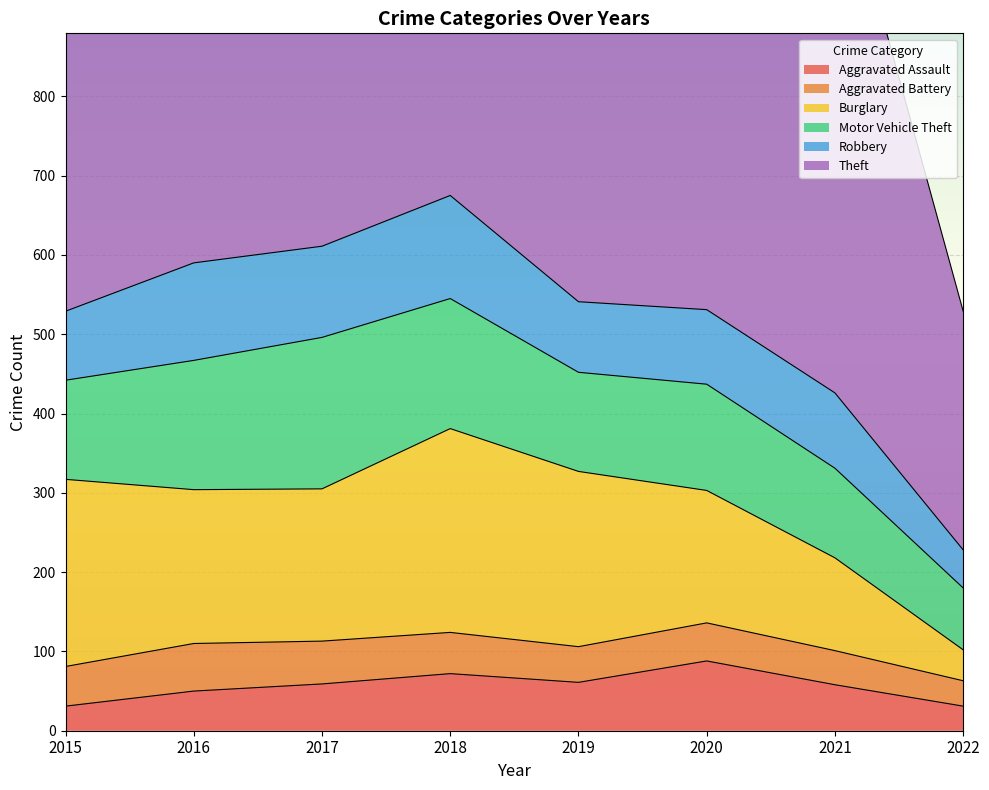

What is the difference between the Robbery values at 2017 and 2016?

8